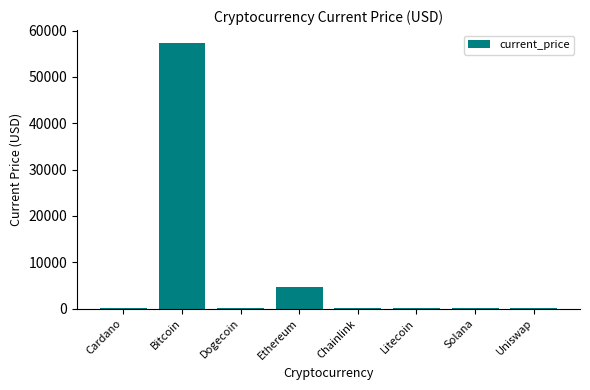

Count the number of data series in this chart.

1